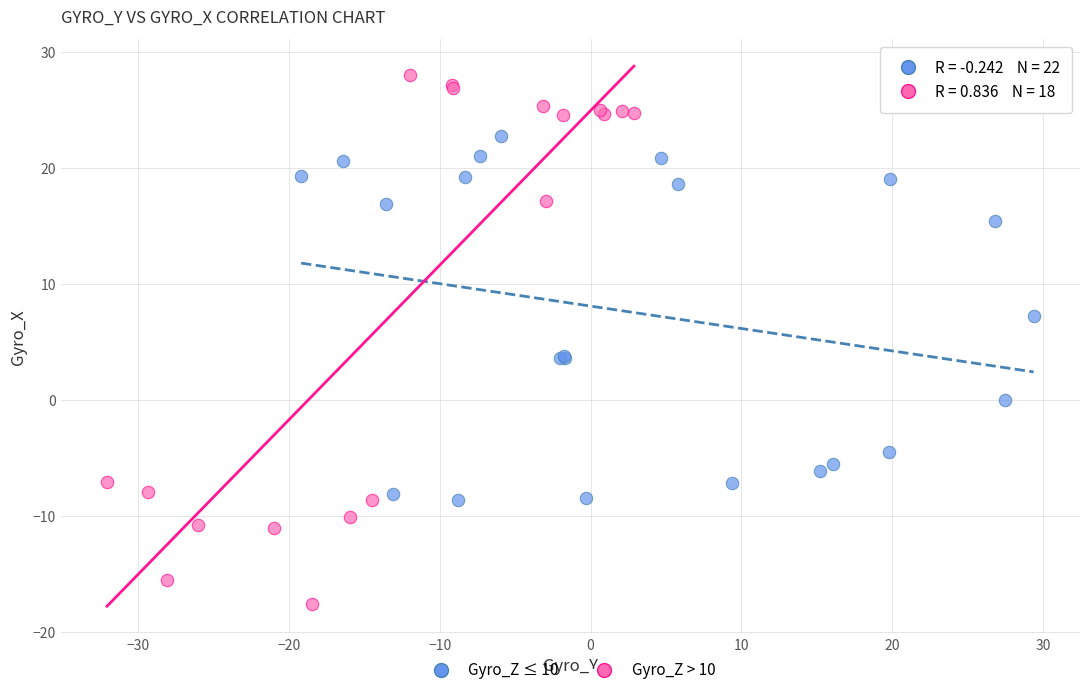

Which series reaches the maximum Y coordinate?

Gyro_Z > 10